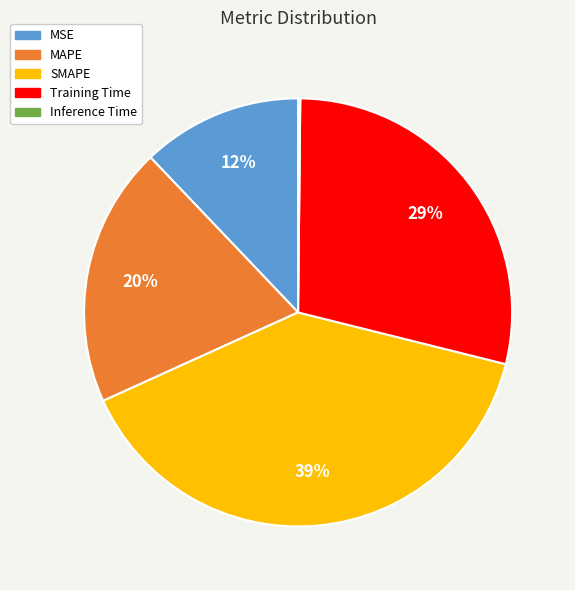

Is the sum of MSE and SMAPE greater than half?

Yes